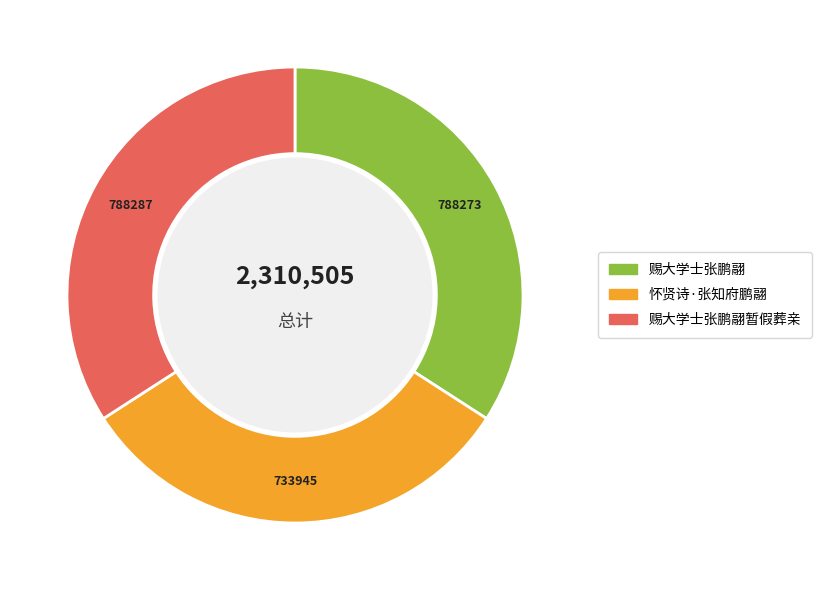

Does 怀贤诗·张知府鹏翮 represent more than half of the total?

No